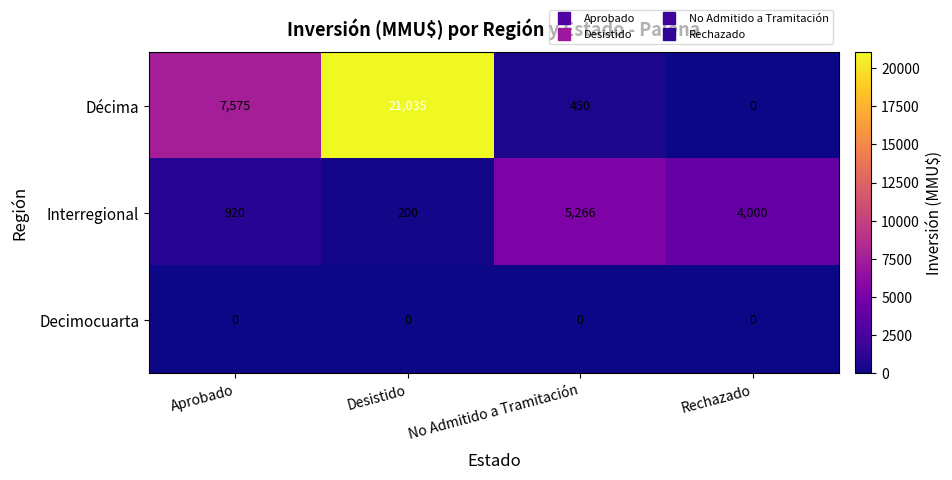

What is the sum of the Interregional values at Aprobado and No Admitido a Tramitación?

6186